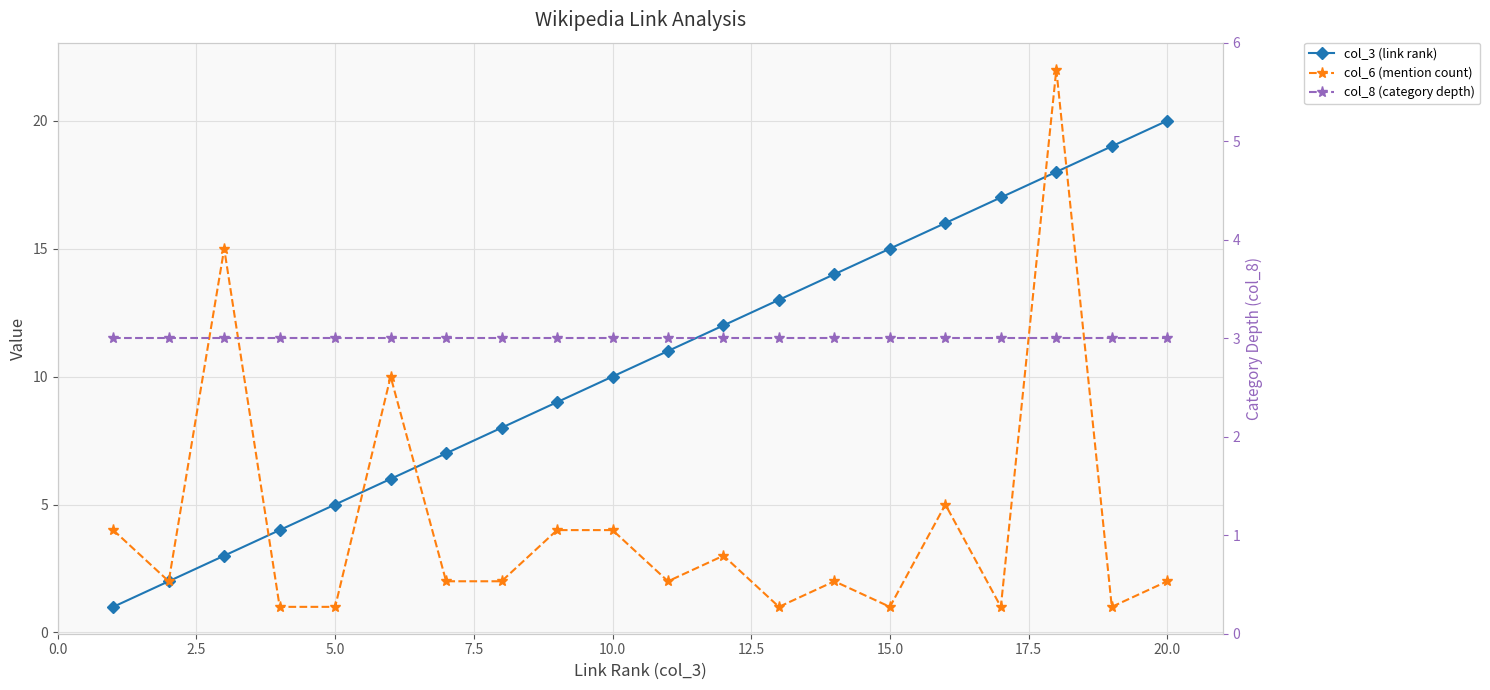

What is the sum of all col_3 (link rank) values?

210